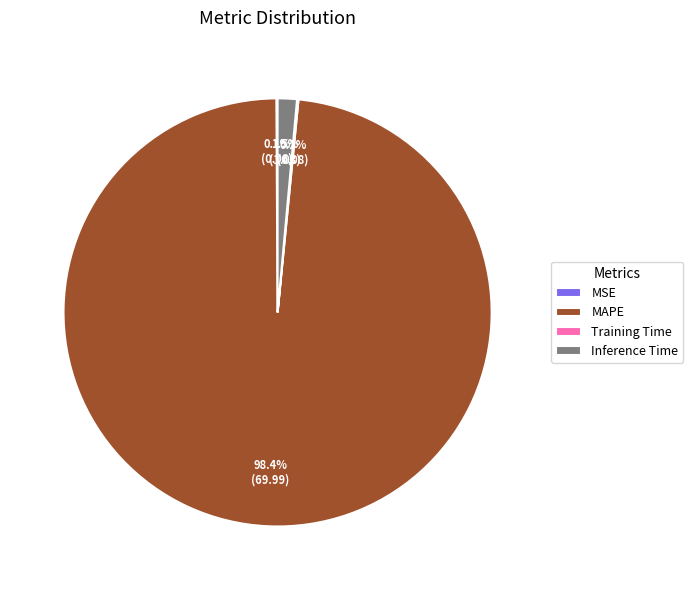

Which slice is the largest?

MAPE